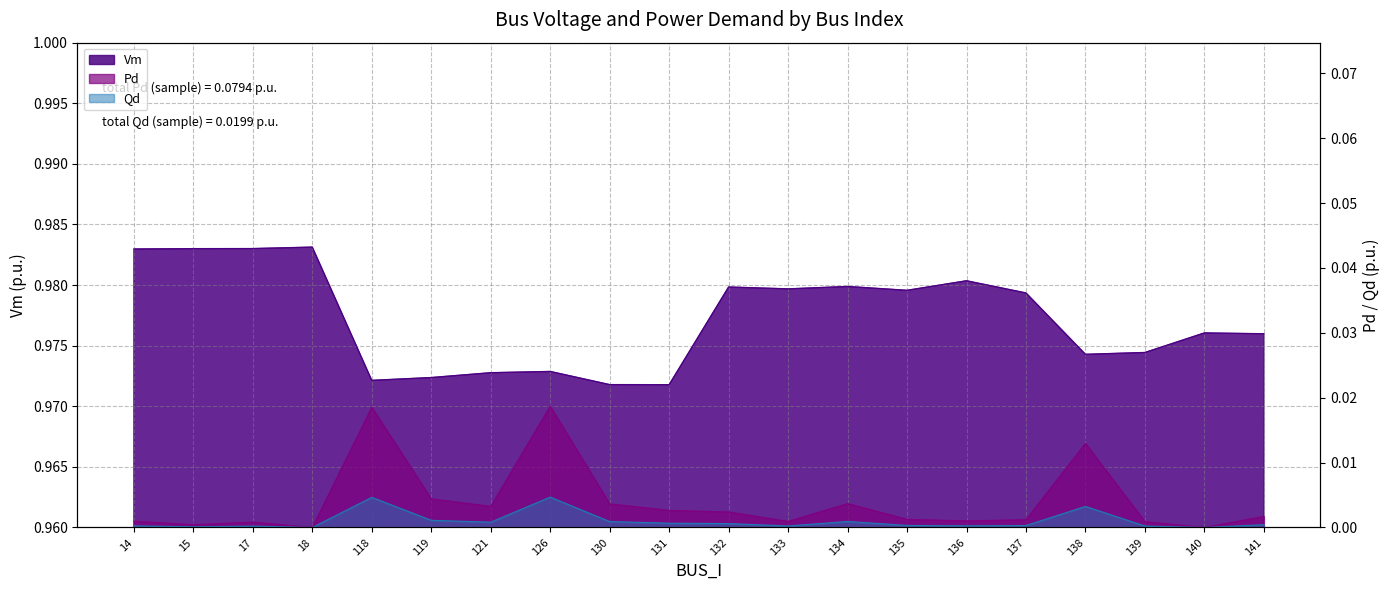

Which series has the widest spread of values?

Pd